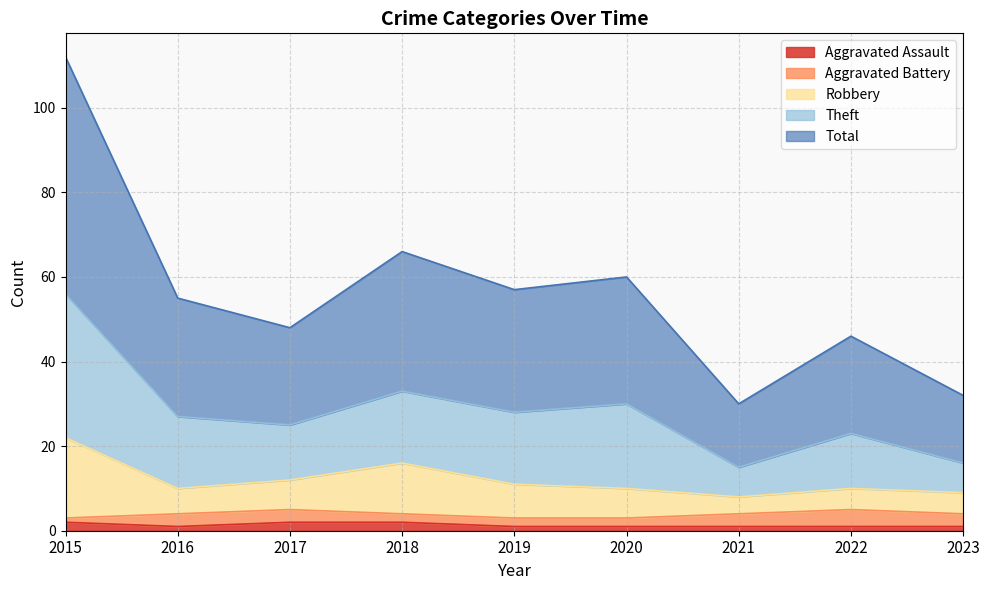

Between 2023 and 2017, which is larger?

2017